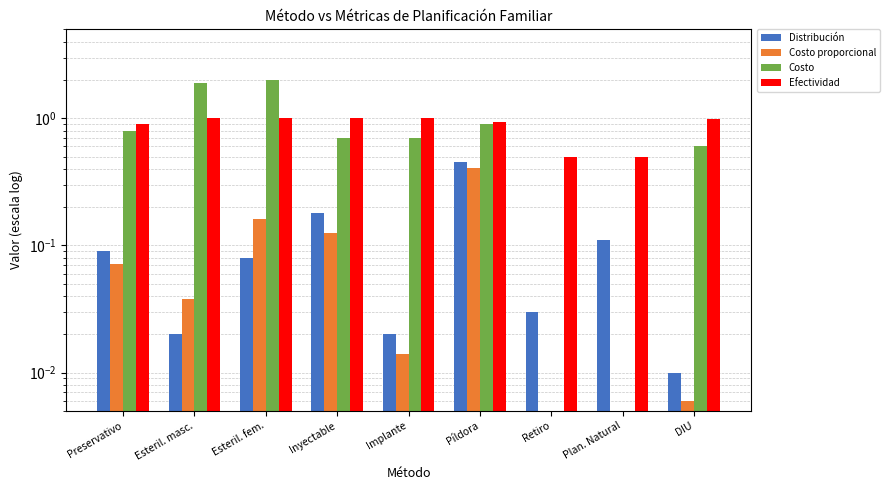

What is the maximum value for Costo?

2.0